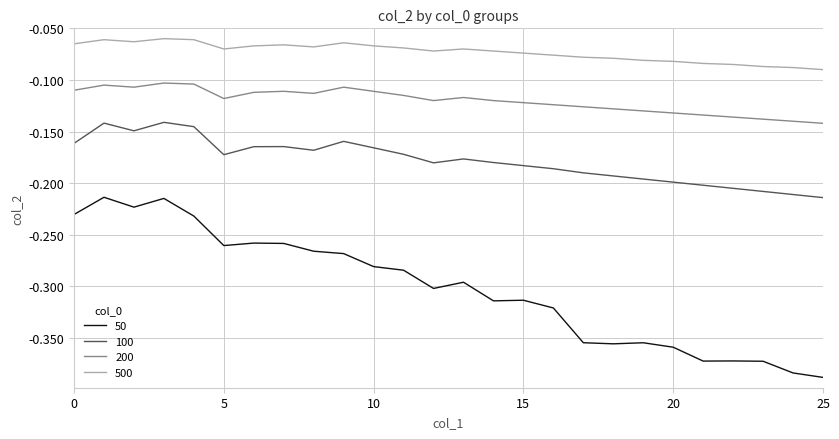

Which series has the largest range (max minus min)?

50